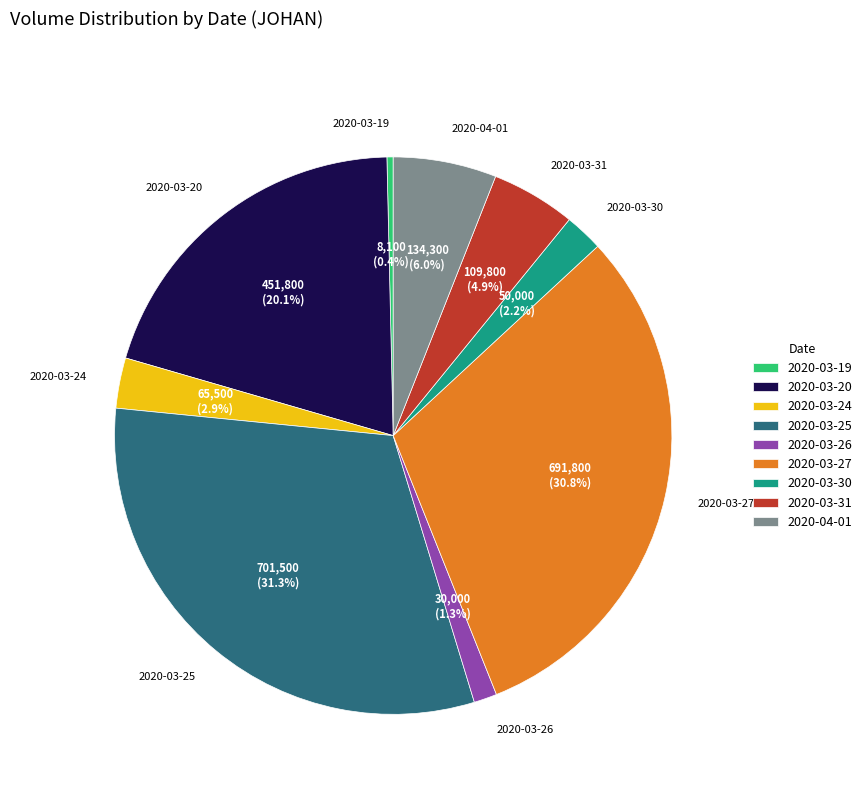

Which slice is the smallest?

2020-03-19